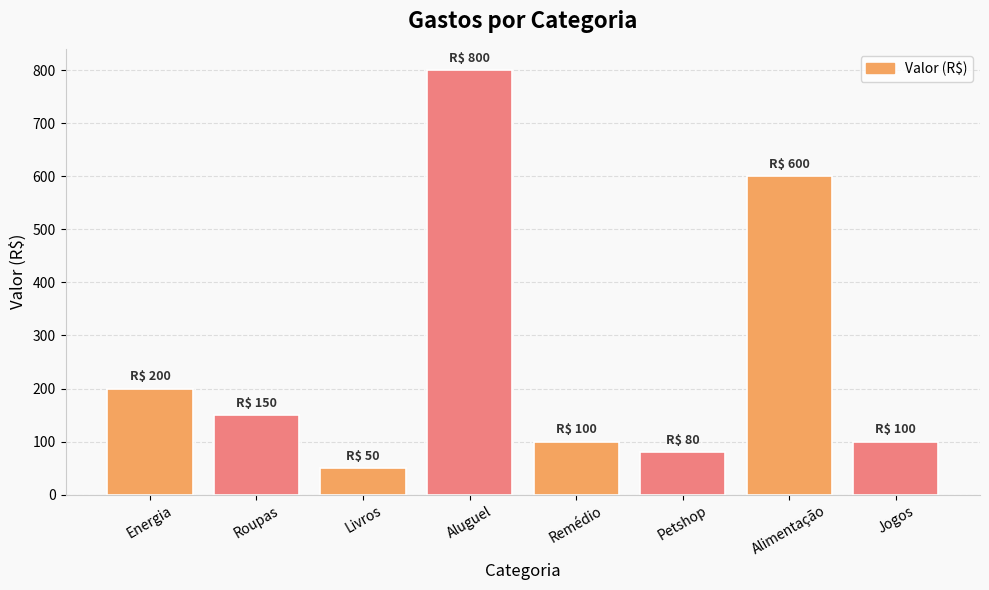

What is the label of the 3rd bar from the right?

Petshop